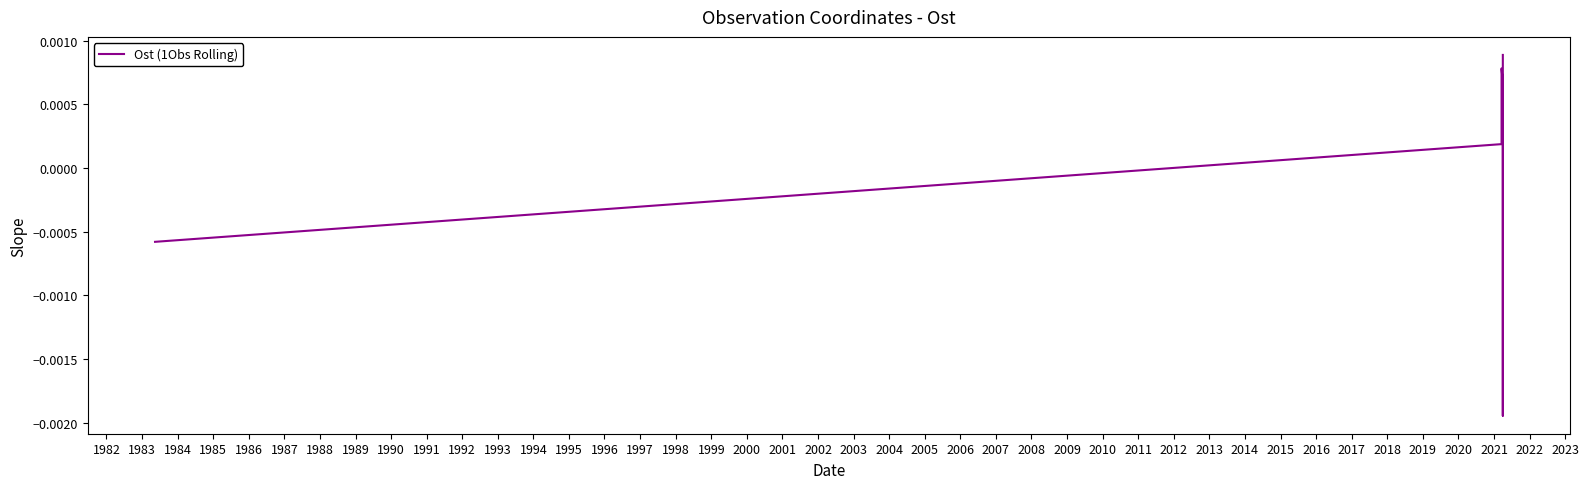

True or false: the data has more than 2 interior local peaks.

False